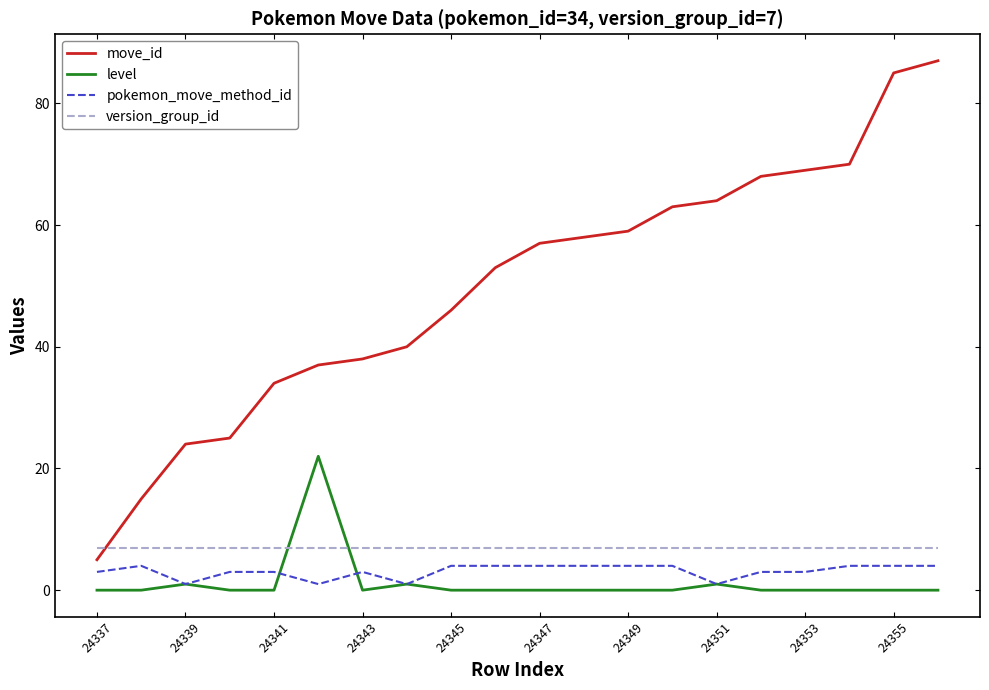

Reading right to left, transcribe all the data shown in this chart.

move_id: 87	85	70	69	68	64	63	59	58	57	53	46	40	38	37	34	25	24	15	5
level: 0	0	0	0	0	1	0	0	0	0	0	0	1	0	22	0	0	1	0	0
pokemon_move_method_id: 4	4	4	3	3	1	4	4	4	4	4	4	1	3	1	3	3	1	4	3
version_group_id: 7	7	7	7	7	7	7	7	7	7	7	7	7	7	7	7	7	7	7	7